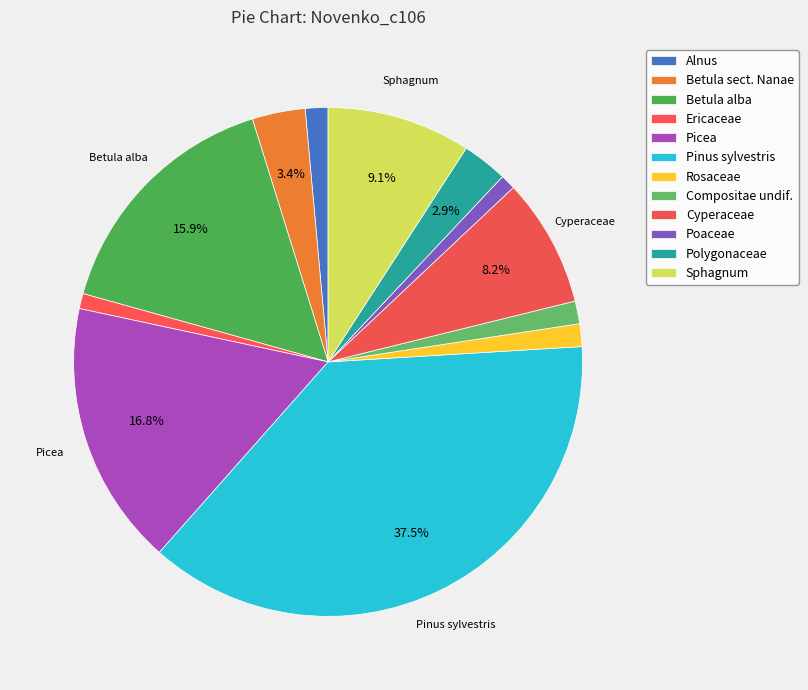

What is the largest slice in the pie chart?

Pinus sylvestris